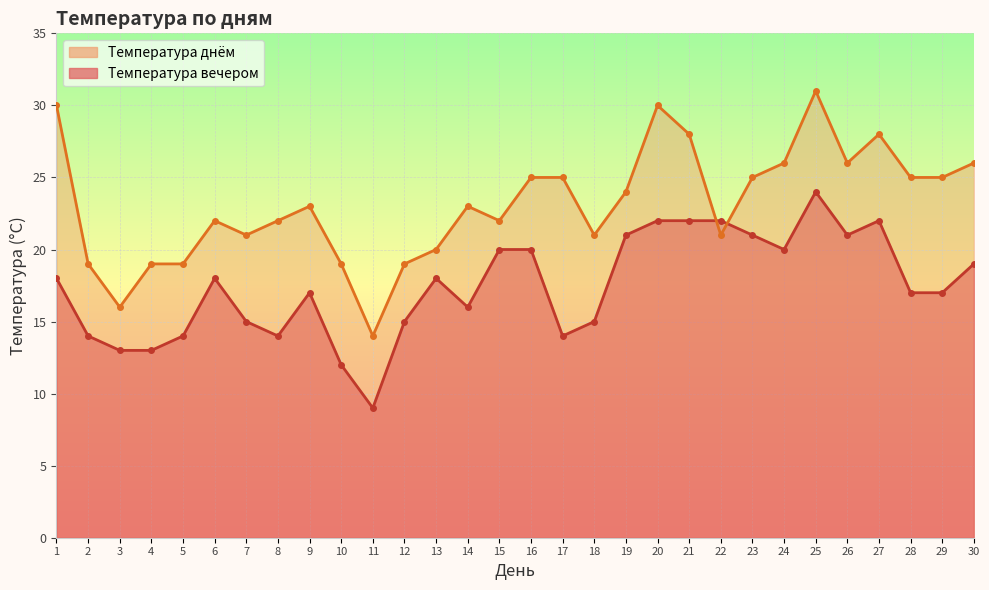

At which category does the chart reach its minimum across all series?

11